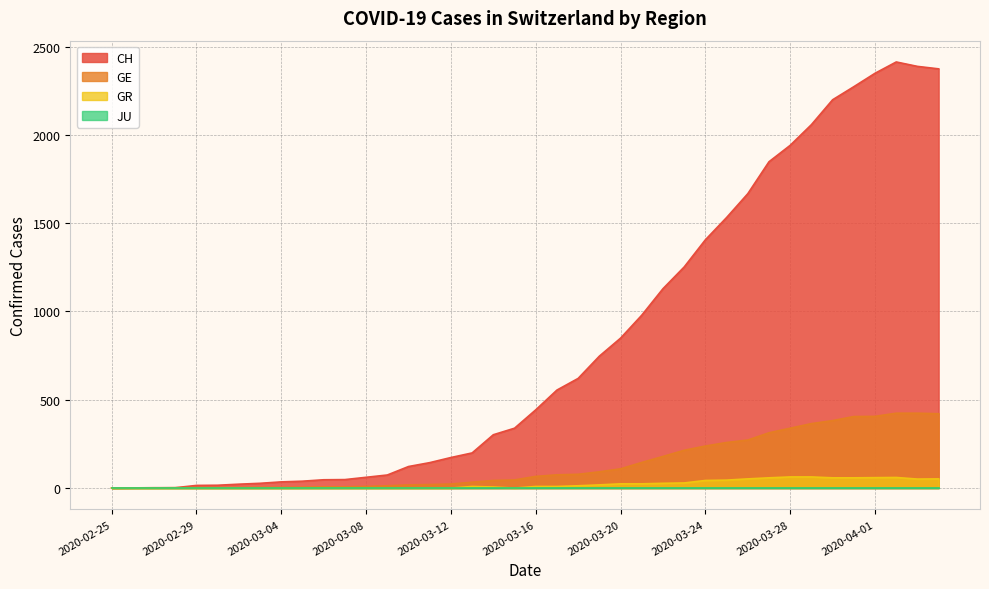

At how many categories does at least one series exceed 1287?

12